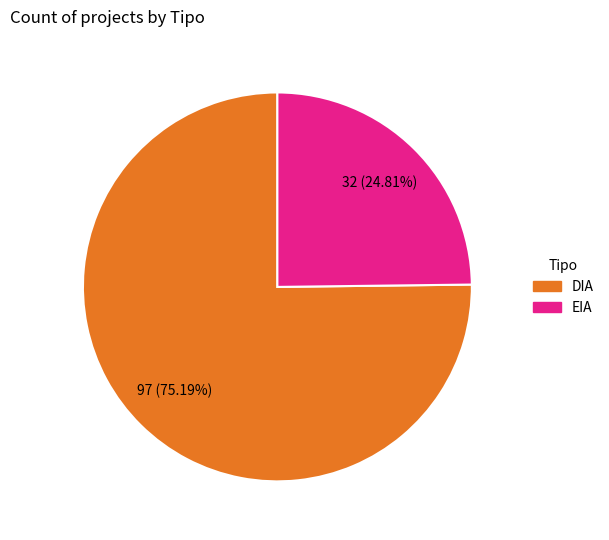

To the nearest percent, what is the combined percentage of DIA and EIA?

100%